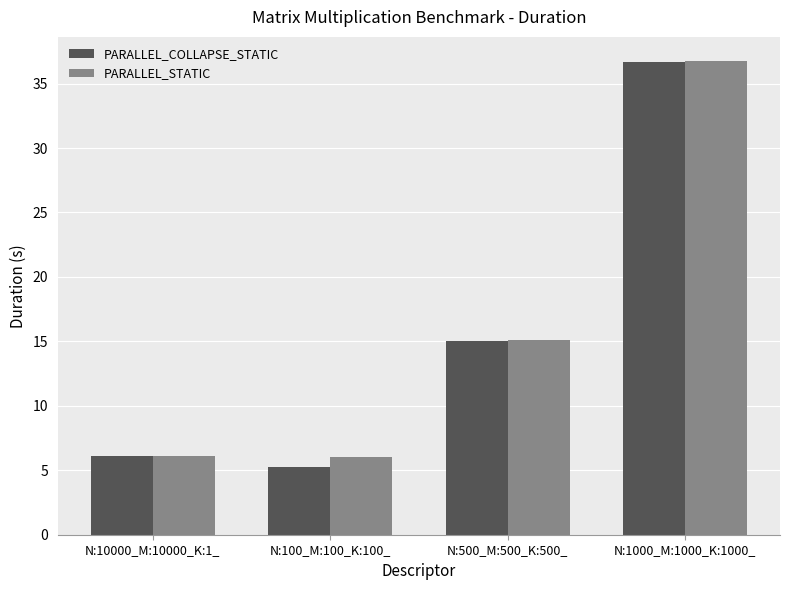

List the labels in order of PARALLEL_COLLAPSE_STATIC value, largest first.

N:1000_M:1000_K:1000_, N:500_M:500_K:500_, N:10000_M:10000_K:1_, N:100_M:100_K:100_